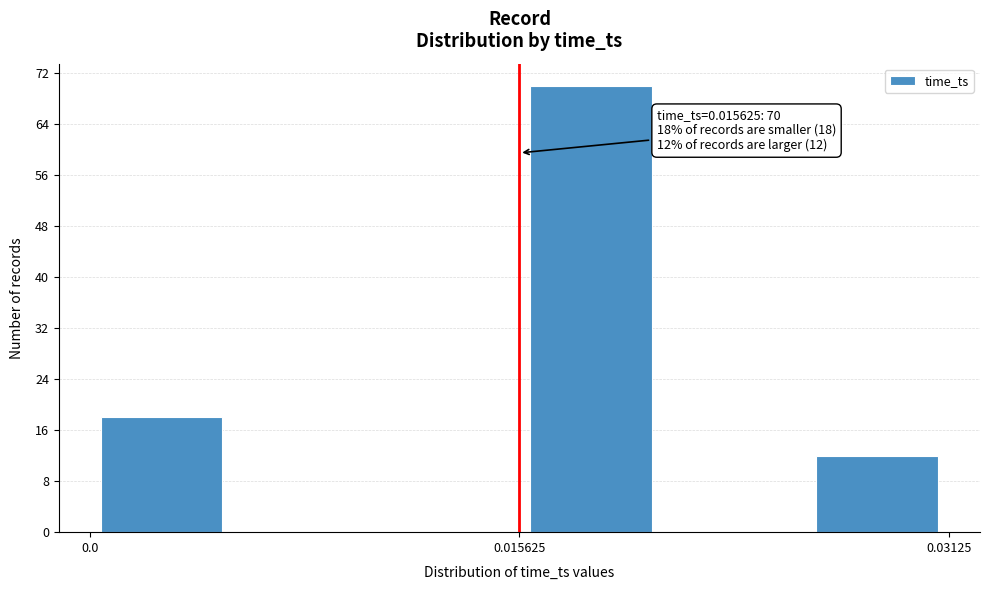

Around what value on the x-axis is the tallest bar? Give the approximate position of its centre, as read against the axis.

0.018